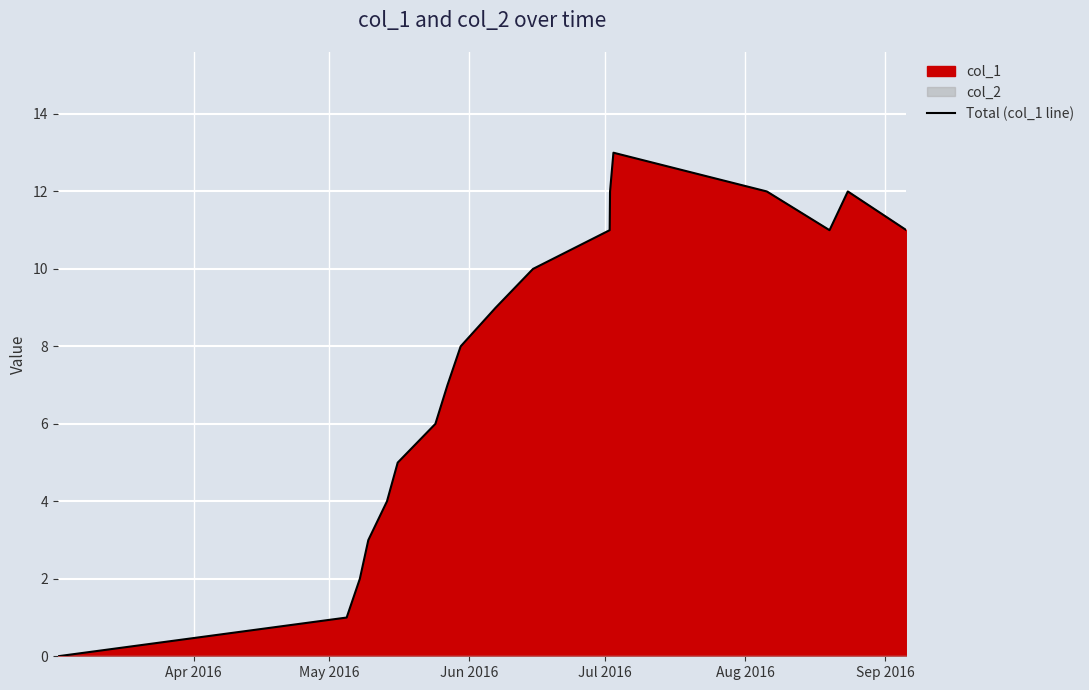

What is the sum of all values?

137